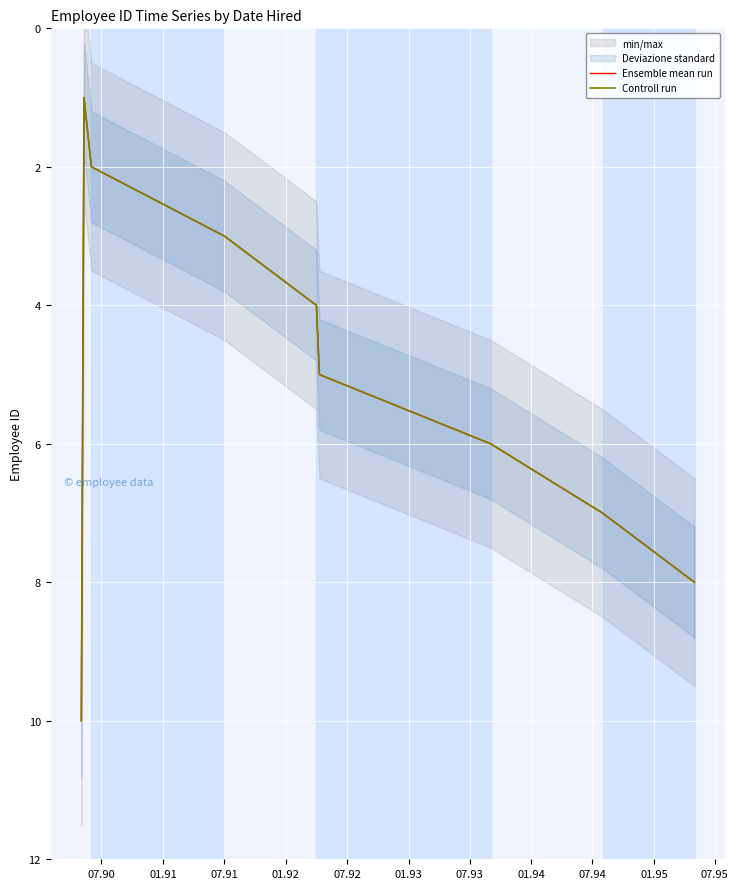

Rank the series at 07.91 from lowest to highest value.

Ensemble mean run, Controll run